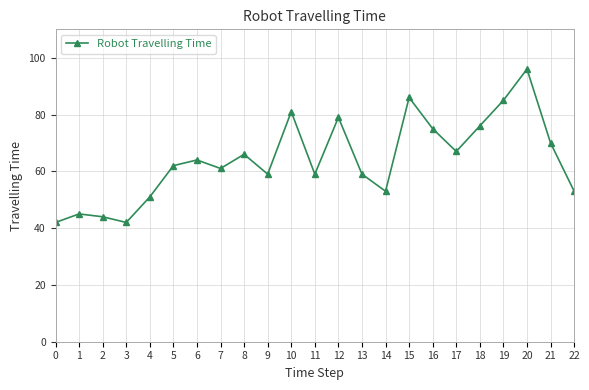

At which category does the data reach its first local peak?

1